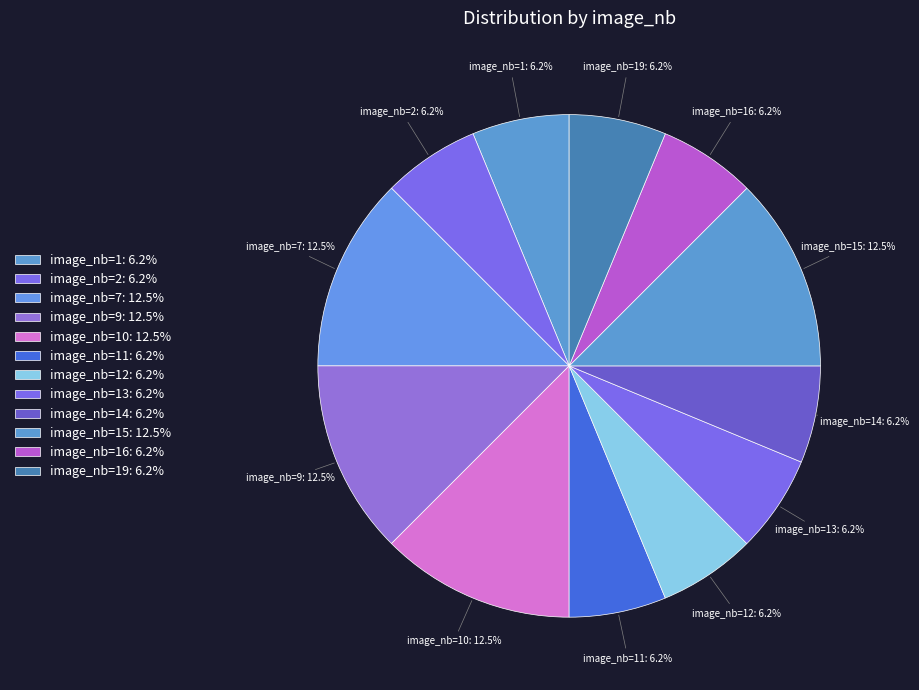

Approximately how many times larger is the value at image_nb=9: 12.5% compared to image_nb=7: 12.5%?

1.0